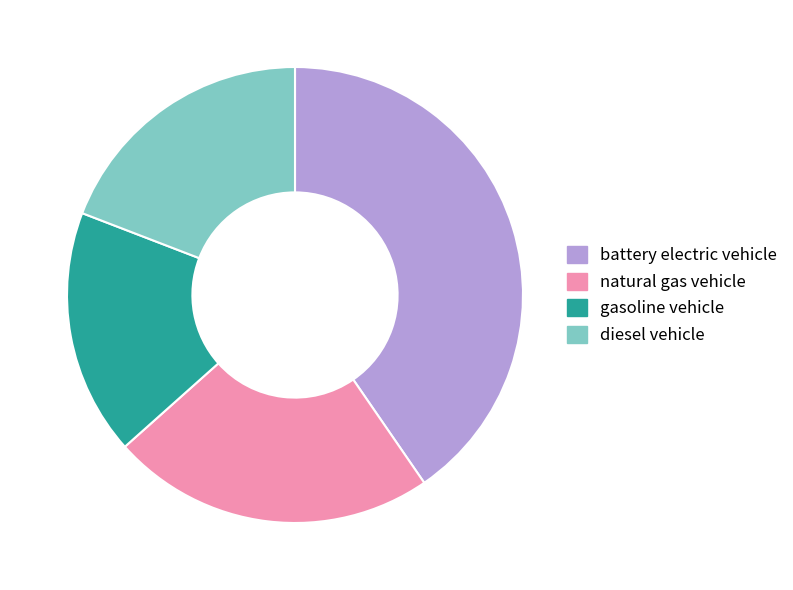

What is the smallest slice in the pie chart?

gasoline vehicle